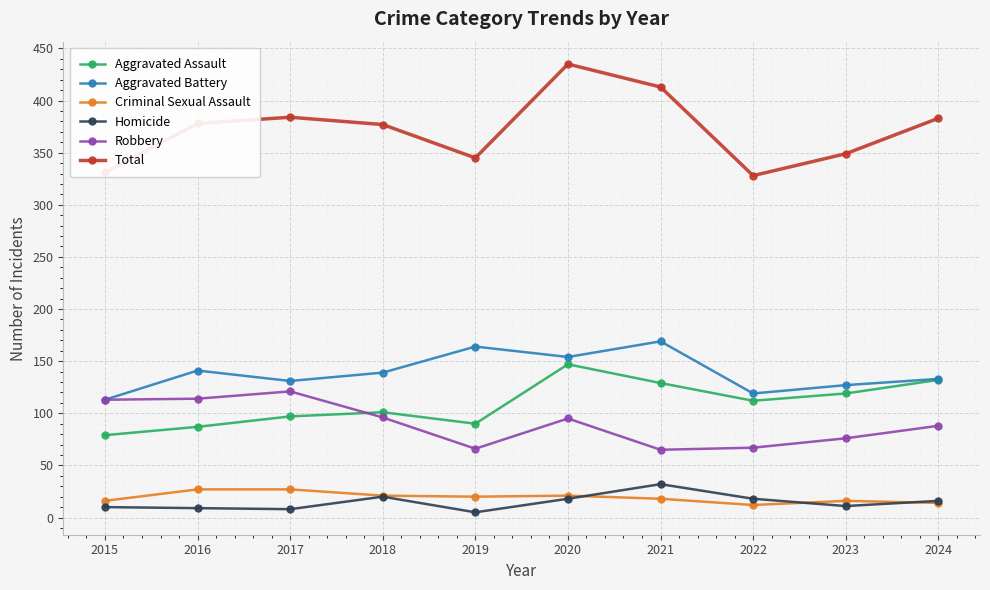

How many data points in Robbery are less than 95?

5